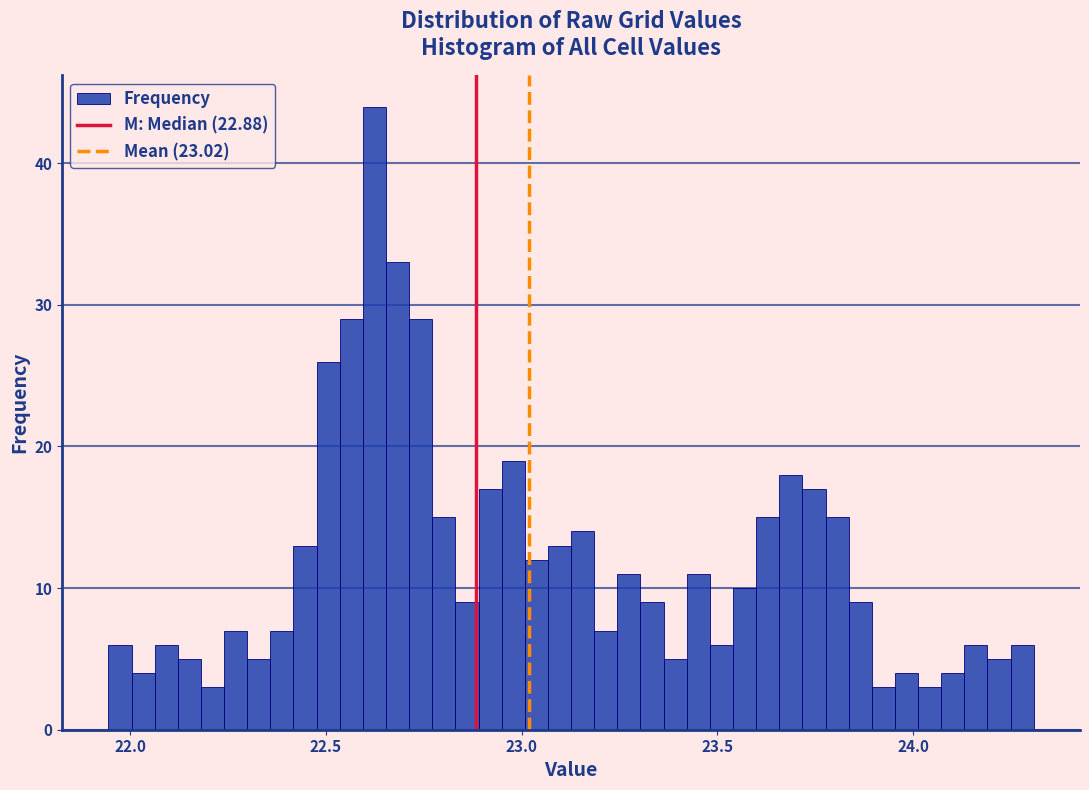

Around what value on the x-axis is the tallest bar? Give the approximate position of its centre, as read against the axis.

22.60